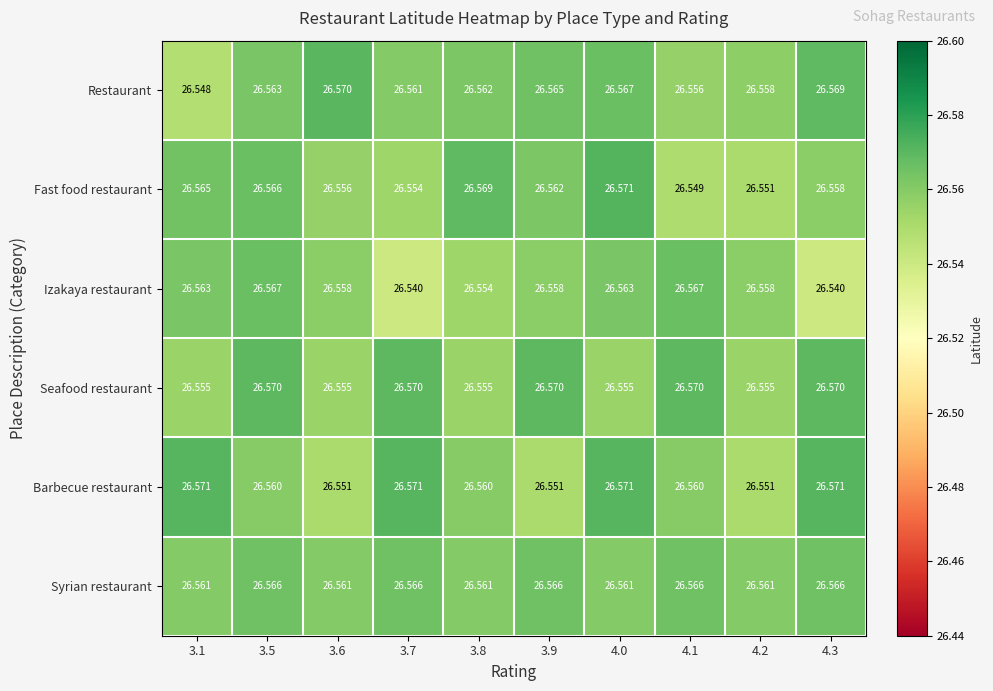

Is the value of Seafood restaurant at 3.7 greater than the value of Barbecue restaurant at 4.1?

Yes